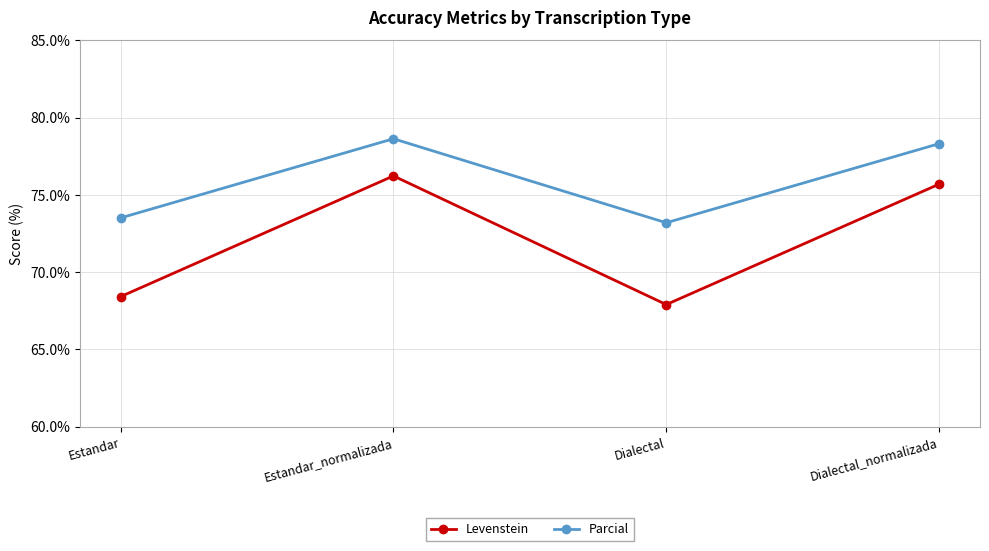

How many data points does each series have?

4